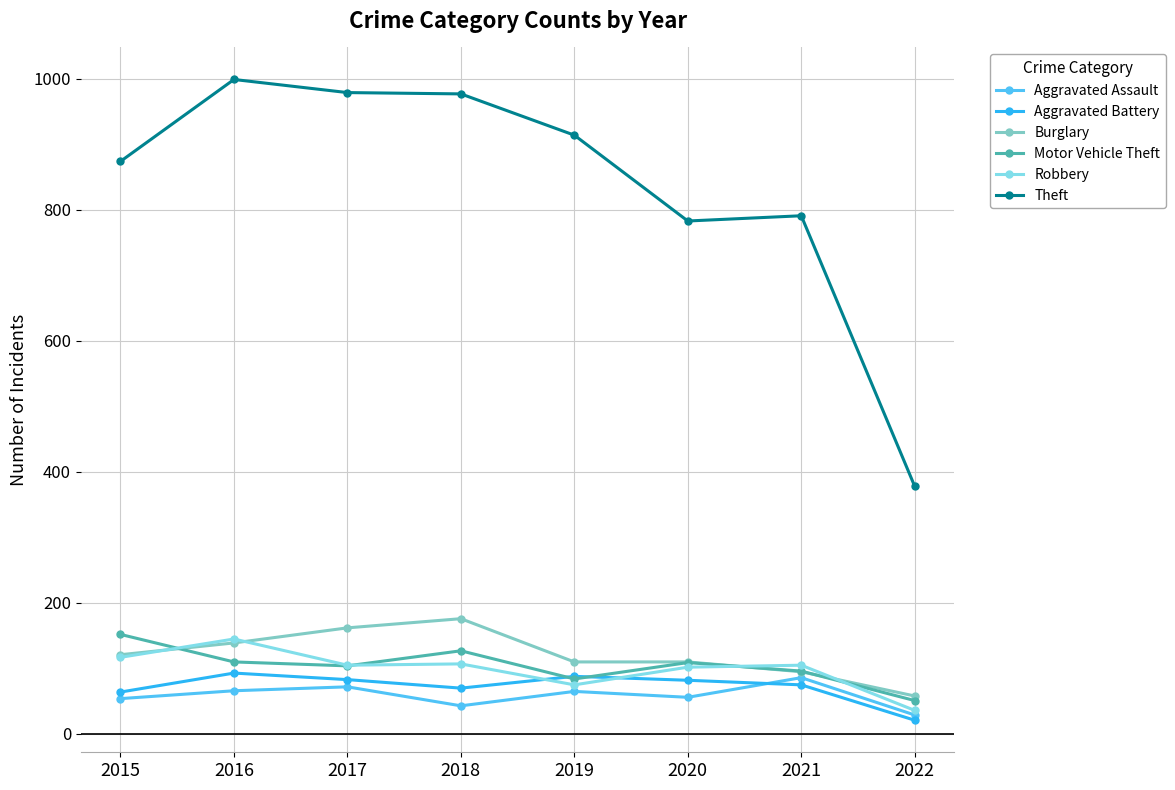

At which category does Aggravated Battery reach its first local valley?

2018